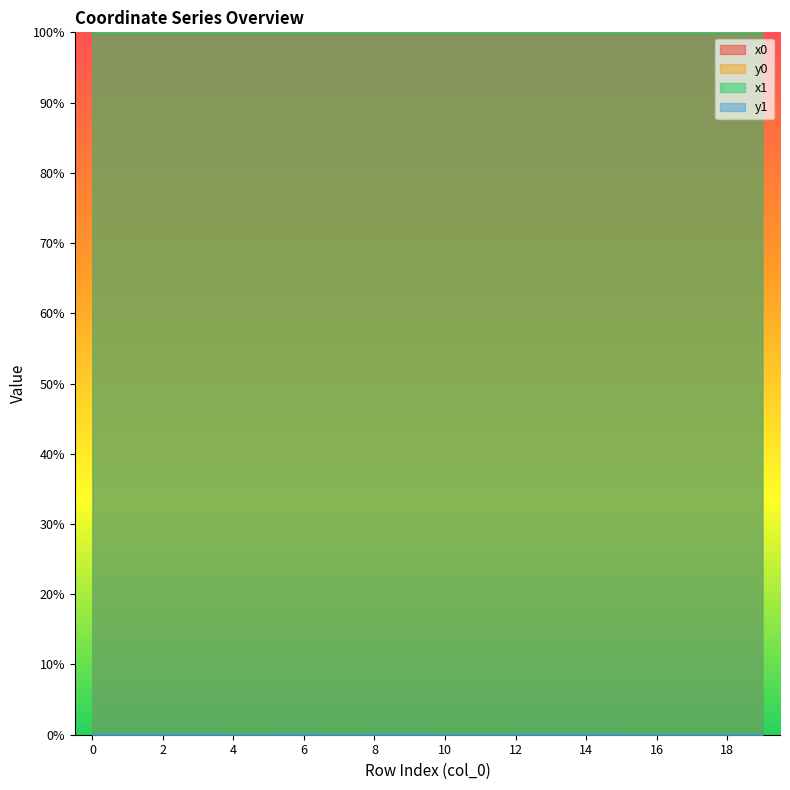

The x1 series shows 100.0 at 7. True or false?

True